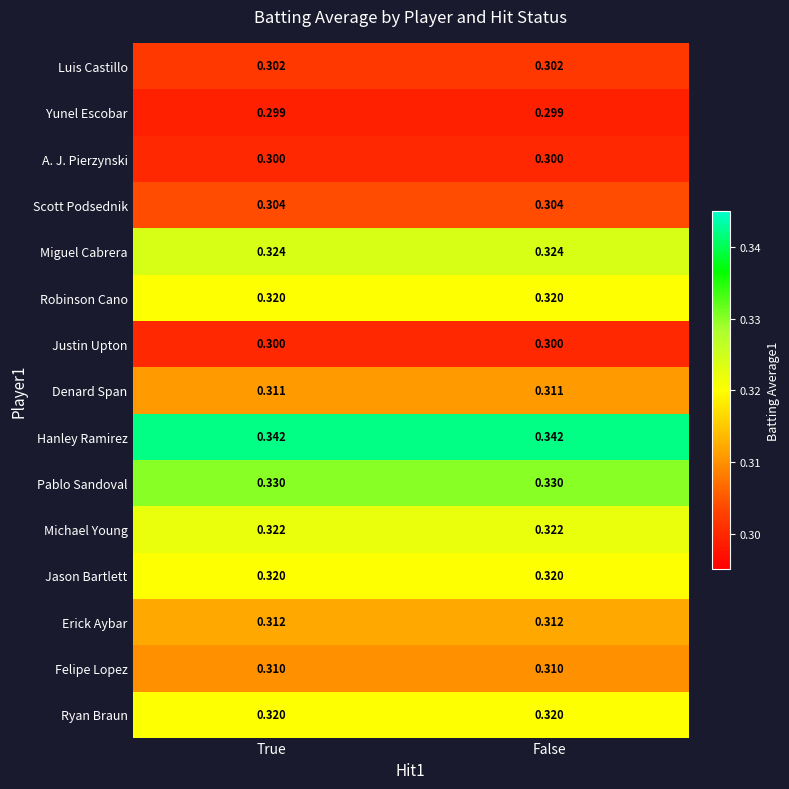

How many categories are shown in the chart?

2